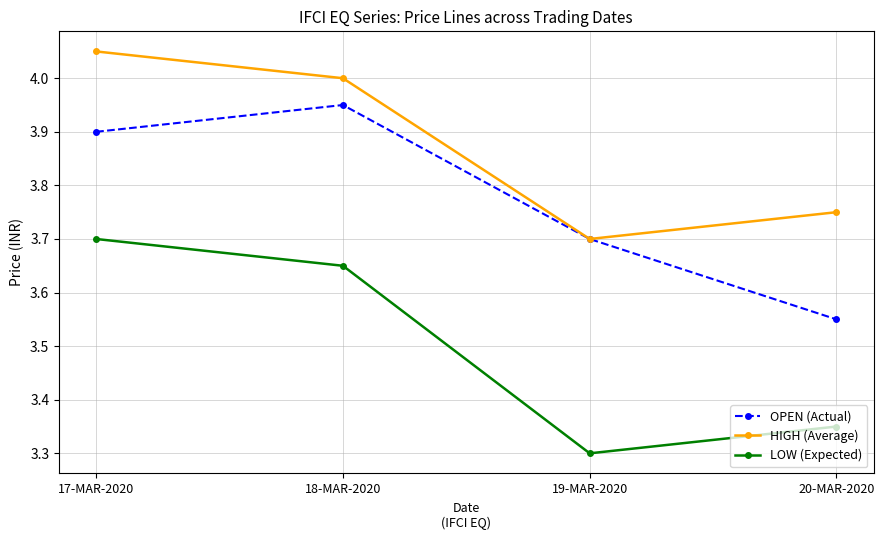

What is the total value across all series at 19-MAR-2020?

10.7